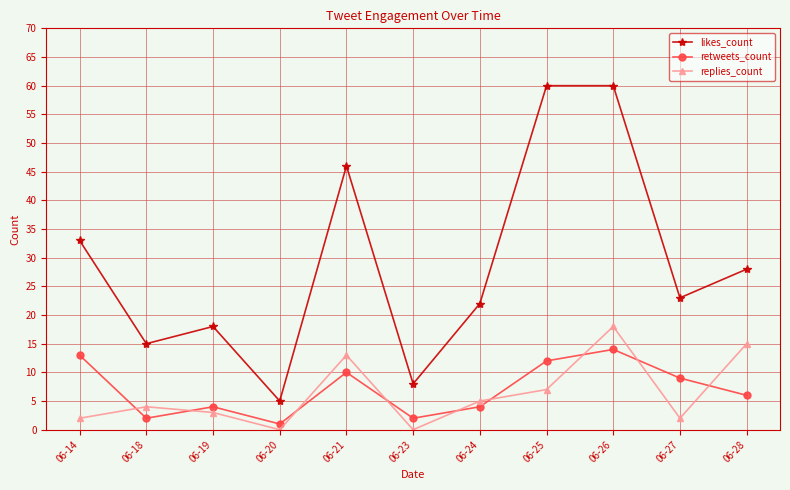

Does the chart have visible grid lines?

Yes